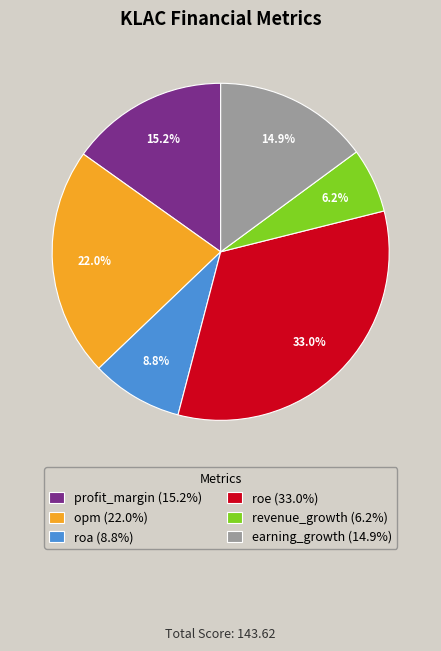

Combined, do roa and profit_margin account for over 50%?

No